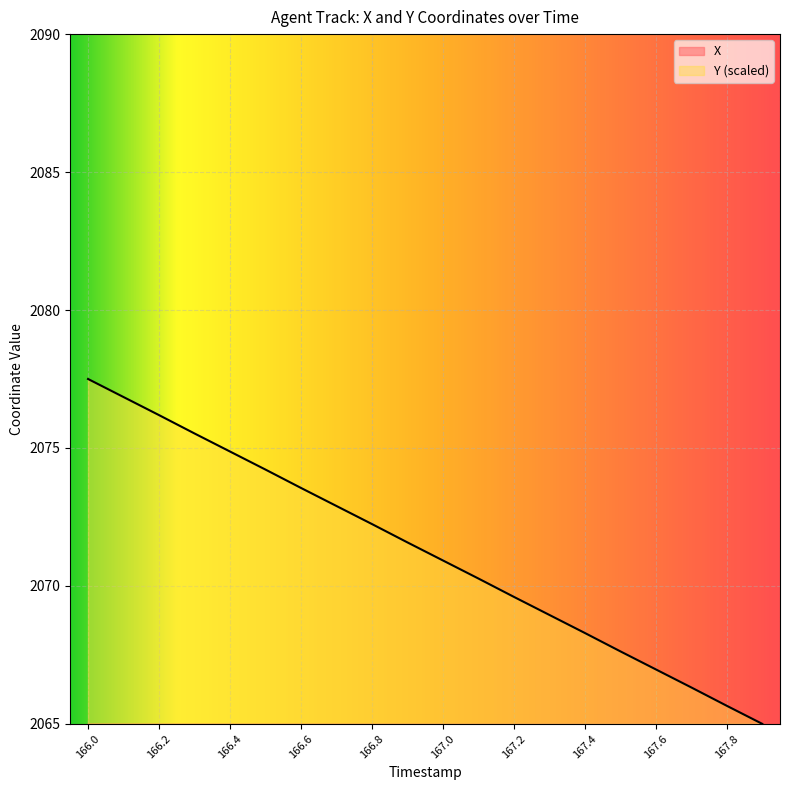

At how many categories does at least one series exceed 1242?

20